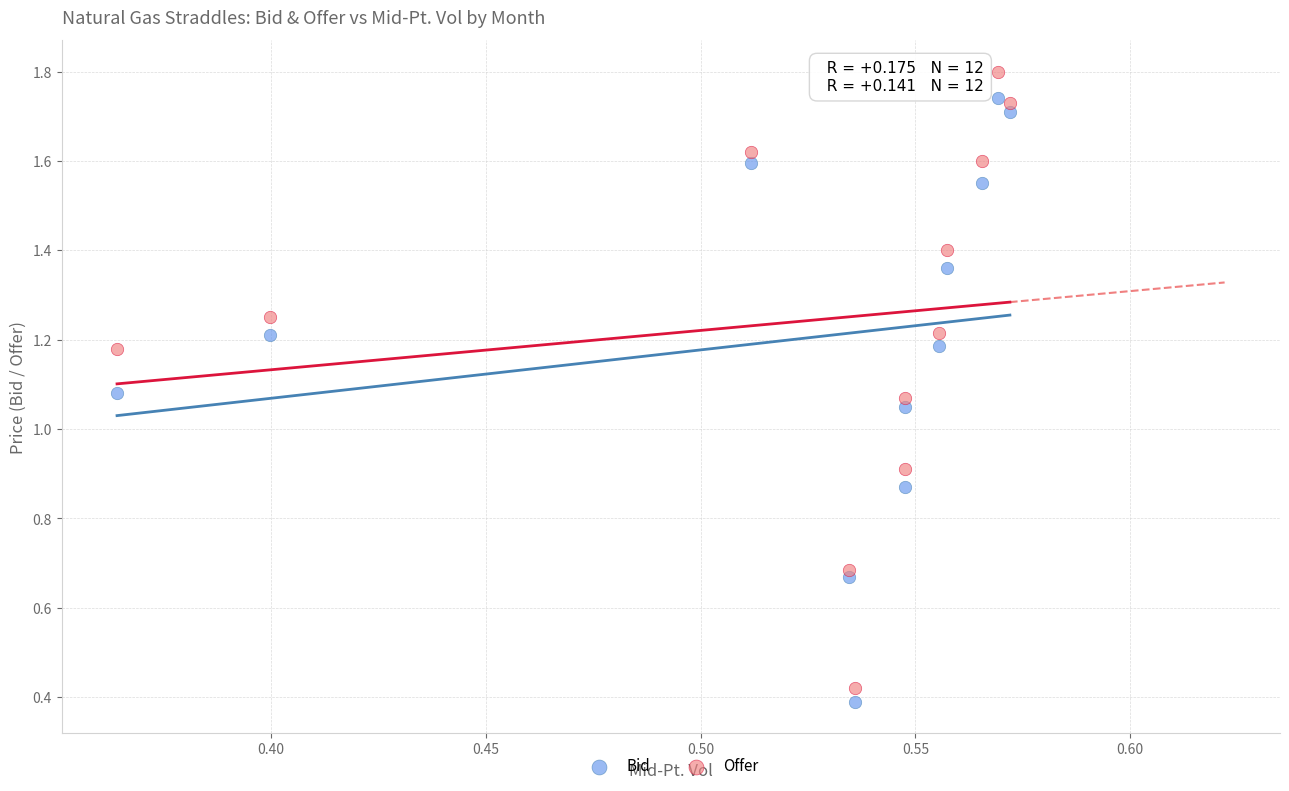

Which series reaches the minimum Y coordinate?

Bid